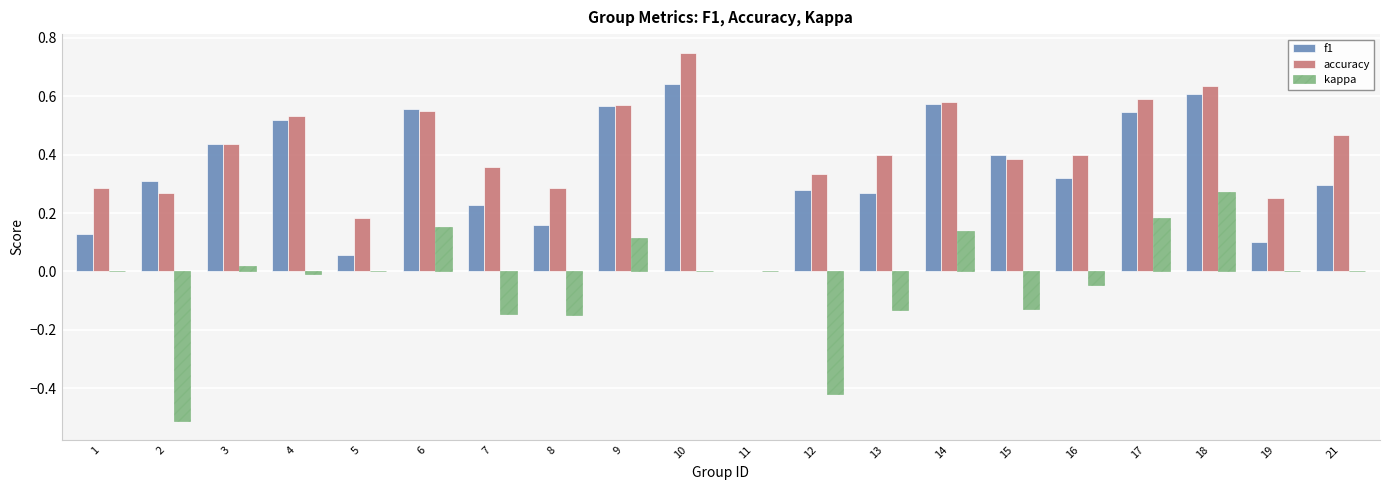

What is the sum of all kappa values?

-0.7